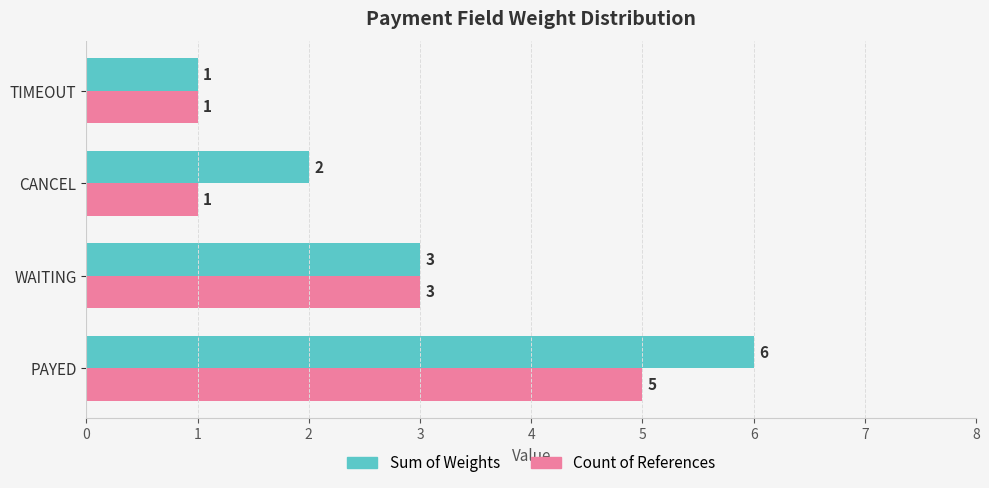

Is it true that Sum of Weights equals 6 at PAYED?

True